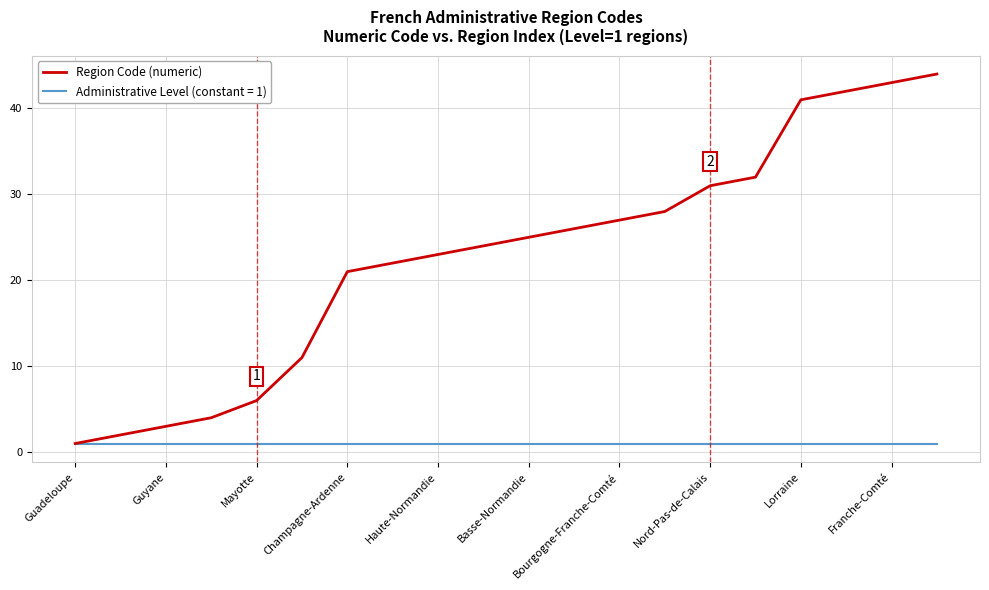

Which series has the largest total across all categories?

Region Code (numeric)